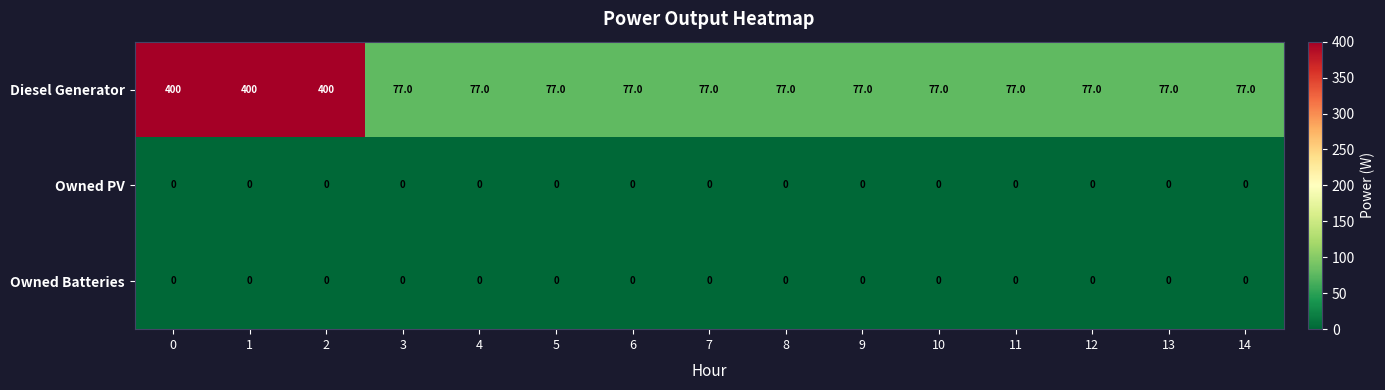

Which series has the largest total across all categories?

Diesel Generator